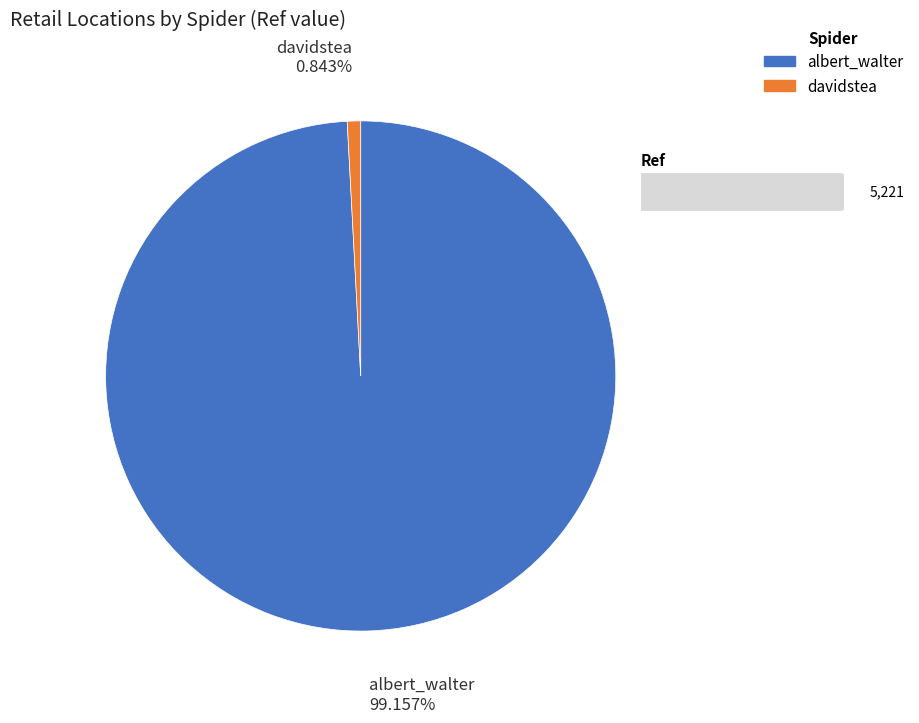

What portion of the pie excludes albert_walter?

0.8%